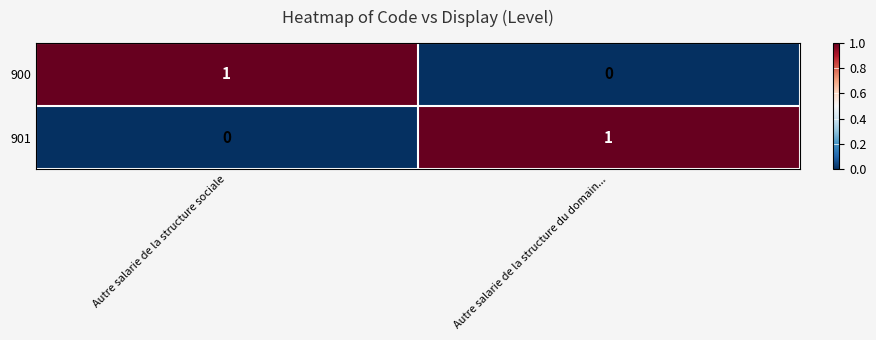

Reading left to right, list all the values displayed in this chart.

900: Autre salarie de la structure sociale=1	Autre salarie de la structure du domain...=0
901: Autre salarie de la structure sociale=0	Autre salarie de la structure du domain...=1